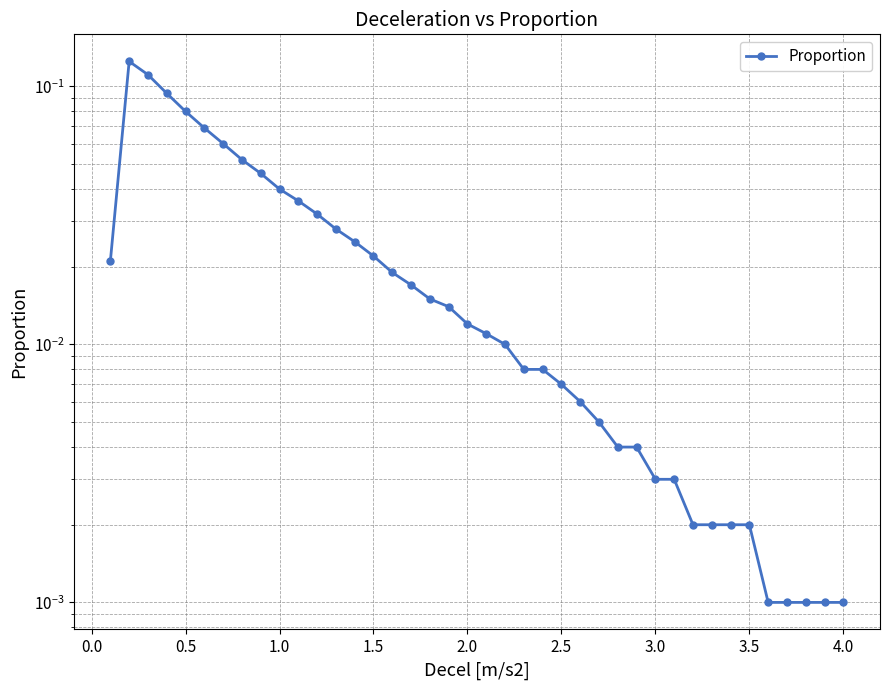

Reading left to right, list all the values displayed in this chart.

0.0	0.1	0.1	0.1	0.1	0.1	0.1	0.1	0.0	0.0	0.0	0.0	0.0	0.0	0.0	0.0	0.0	0.0	0.0	0.0	0.0	0.0	0.0	0.0	0.0	0.0	0.0	0.0	0.0	0.0	0.0	0.0	0.0	0.0	0.0	0.0	0.0	0.0	0.0	0.0